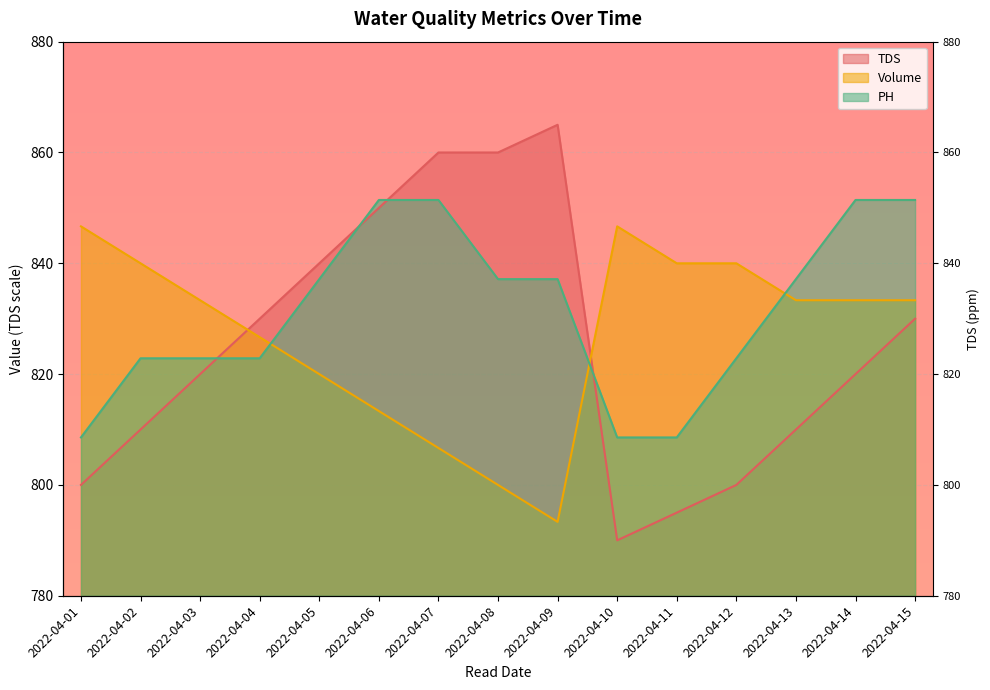

Read the Volume value at 2022-04-05.

820.0